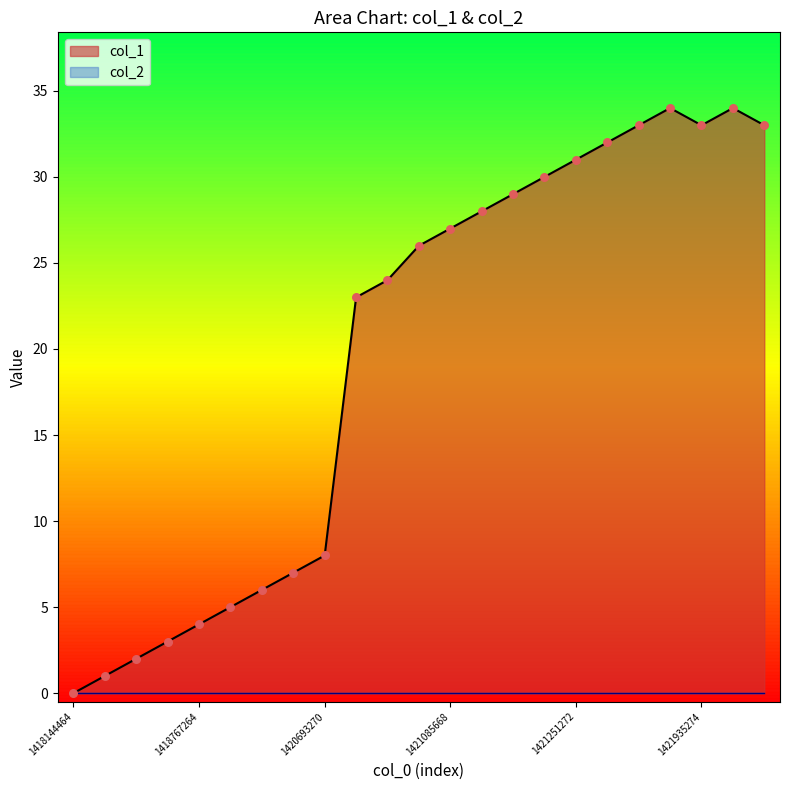

What is the change in value from 11 to 14?

+3